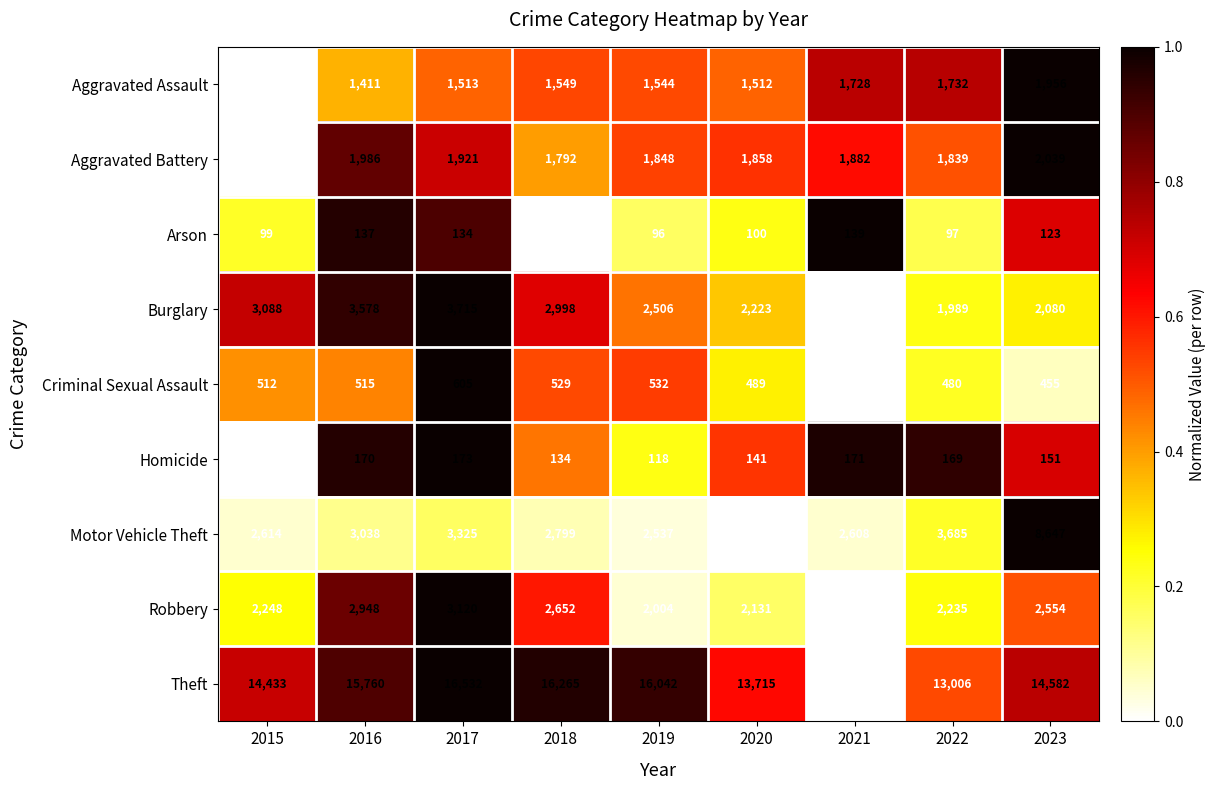

Which series has the widest spread of values?

Theft